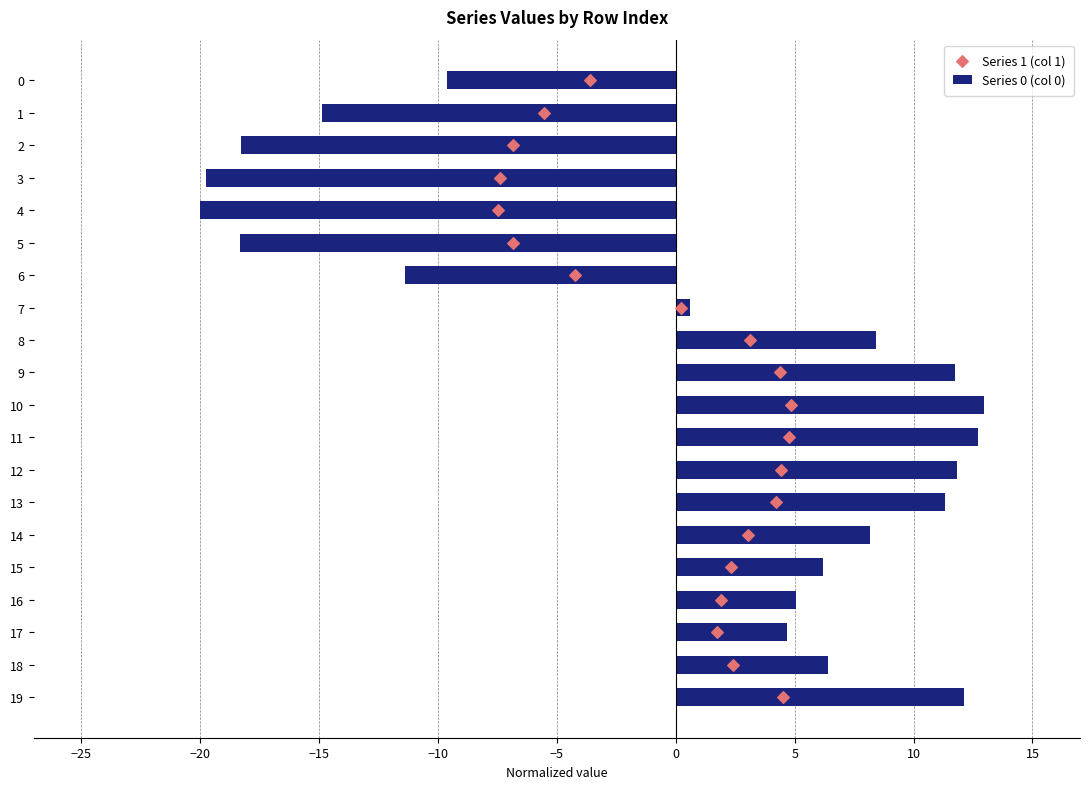

The value of Series 0 (col 0) at 16 is 5.1. True or false?

True